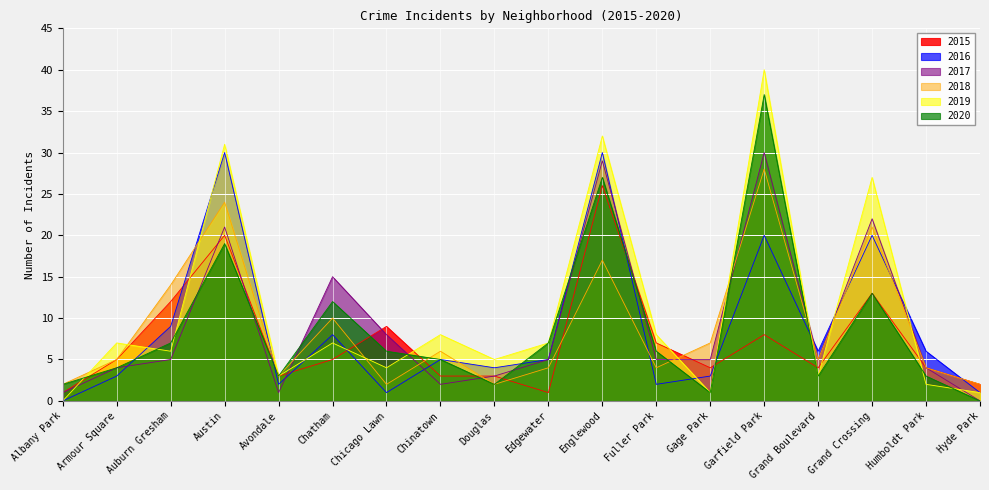

The value of 2015 at Chatham is 3. True or false?

False